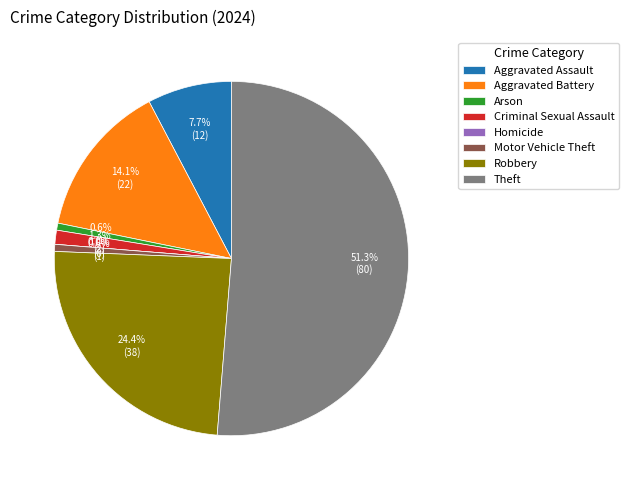

Which category accounts for the majority?

Theft